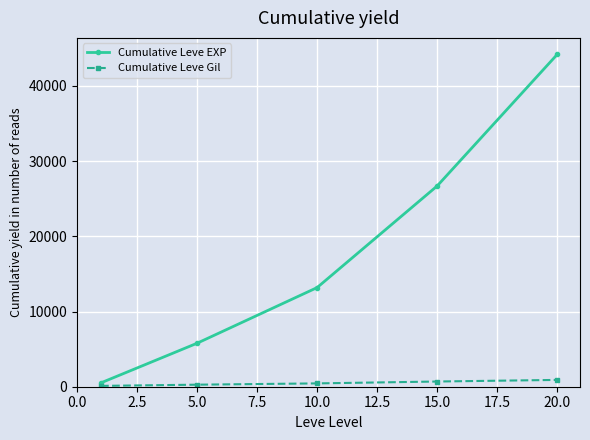

What are all the series names shown in the legend?

Cumulative Leve EXP, Cumulative Leve Gil